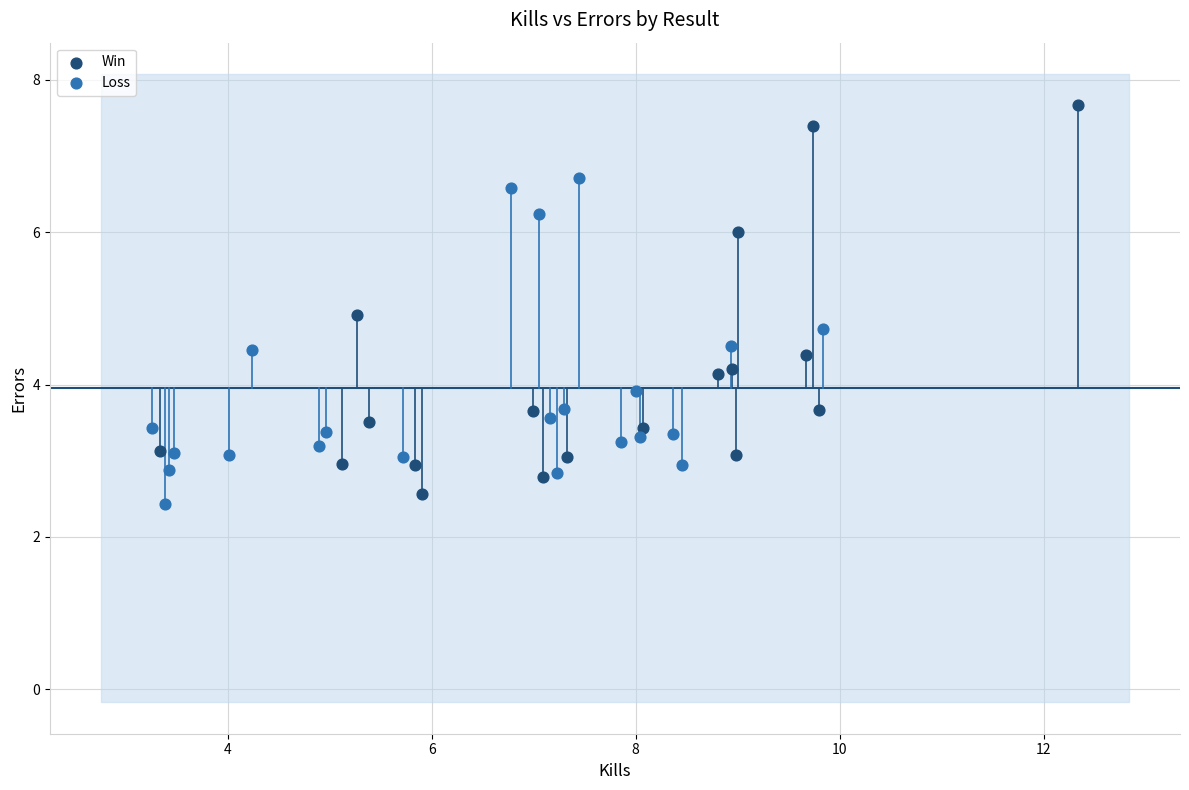

Which series contains the highest Y value?

Win